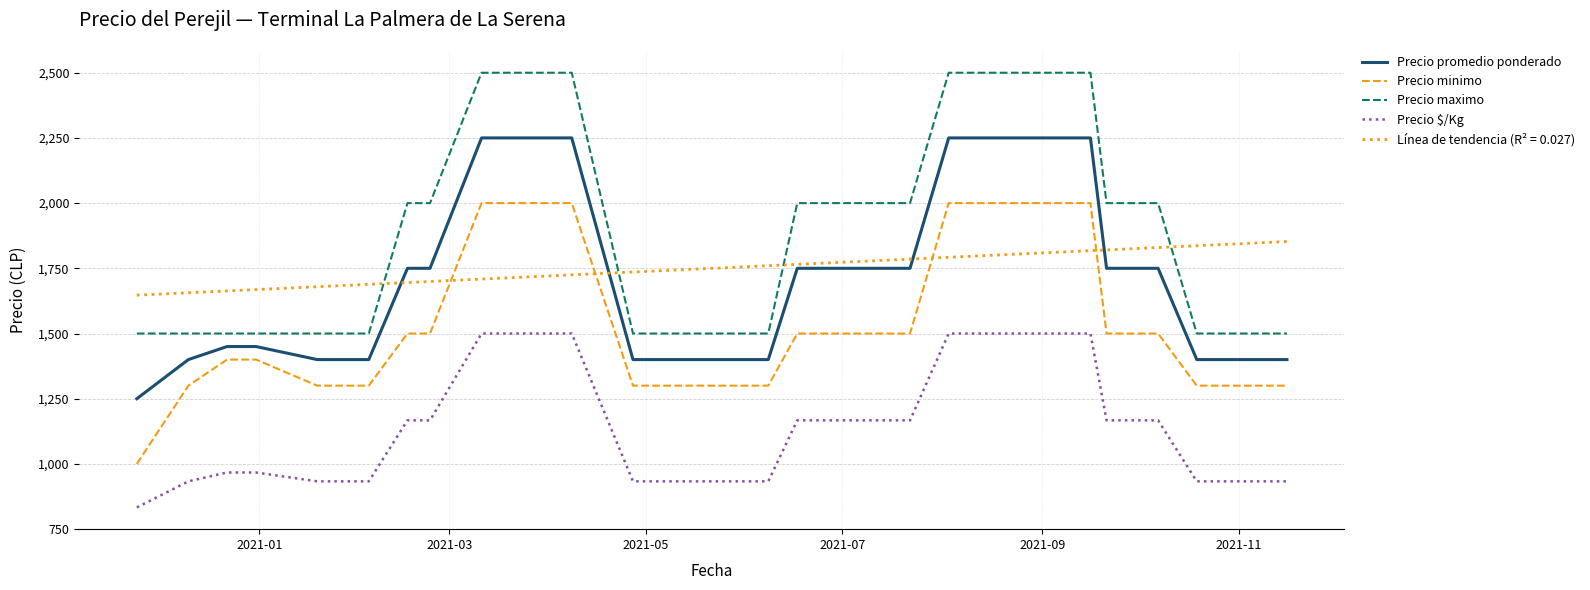

Rank the series by their maximum value, from highest to lowest.

Precio maximo, Precio promedio ponderado, Precio minimo, Línea de tendencia (R² = 0.027), Precio $/Kg